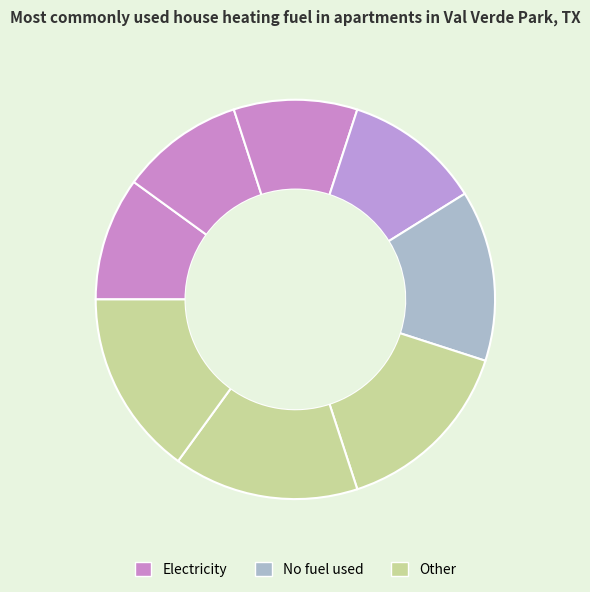

Count the number of slices in the pie.

8